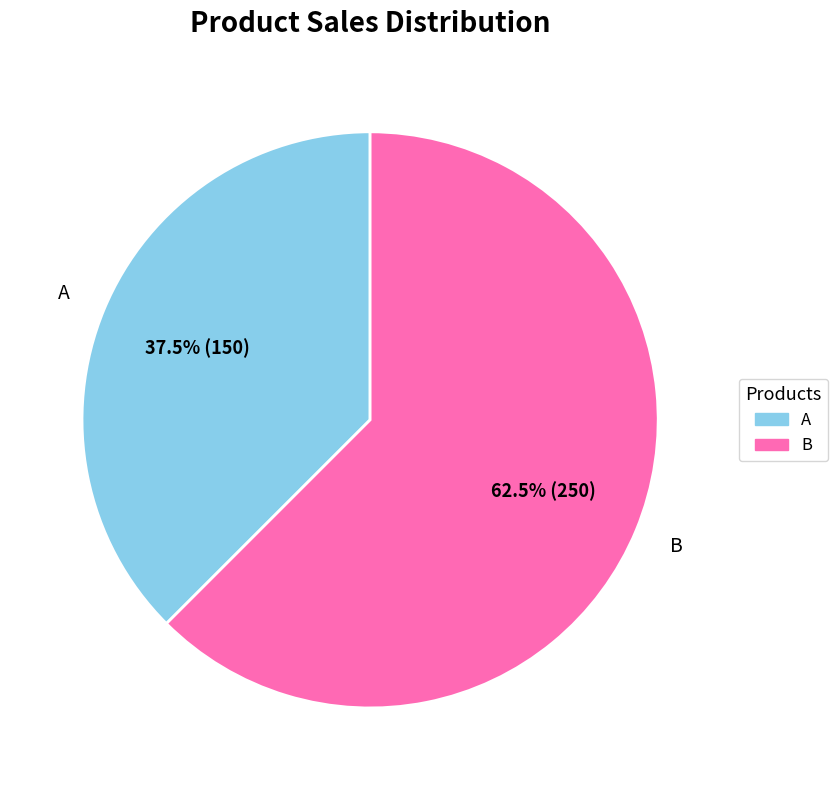

Approximately how many times larger is the value at B compared to A?

1.7